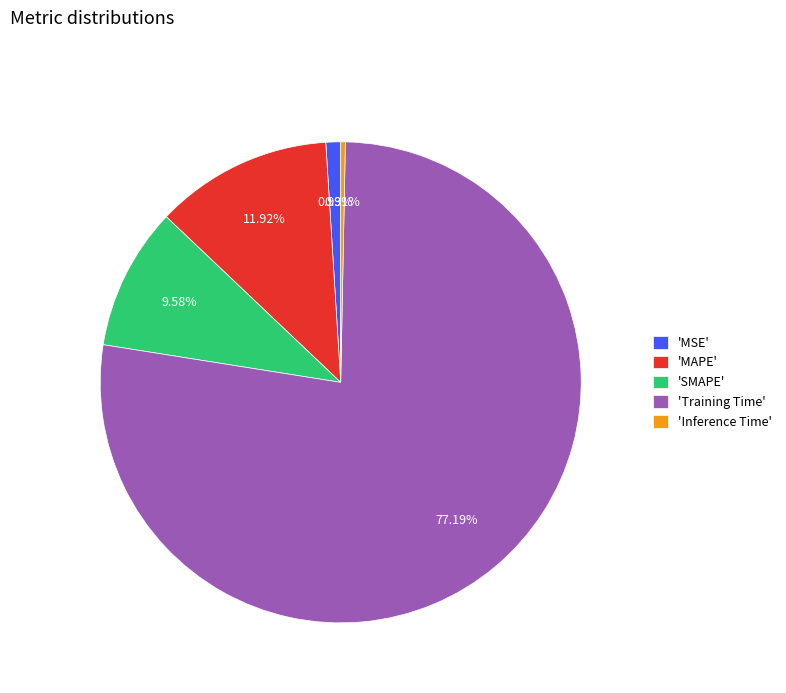

Rank the categories by value from highest to lowest.

'Training Time', 'MAPE', 'SMAPE', 'MSE', 'Inference Time'